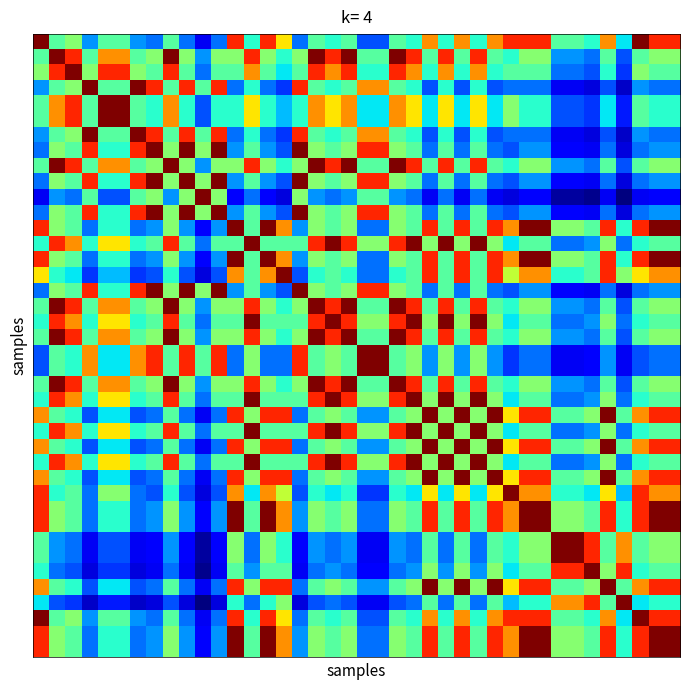

What is the smallest value displayed?

0.3